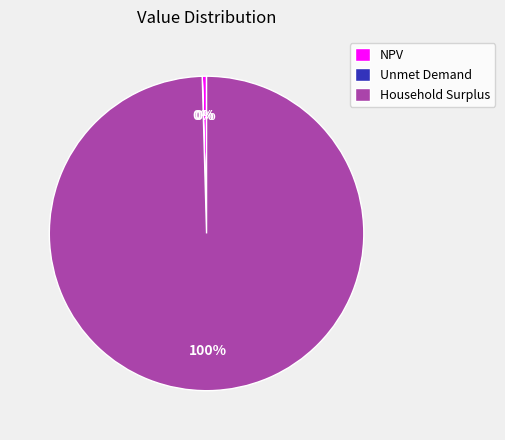

To the nearest percent, what is the combined percentage of NPV and Household Surplus?

100%